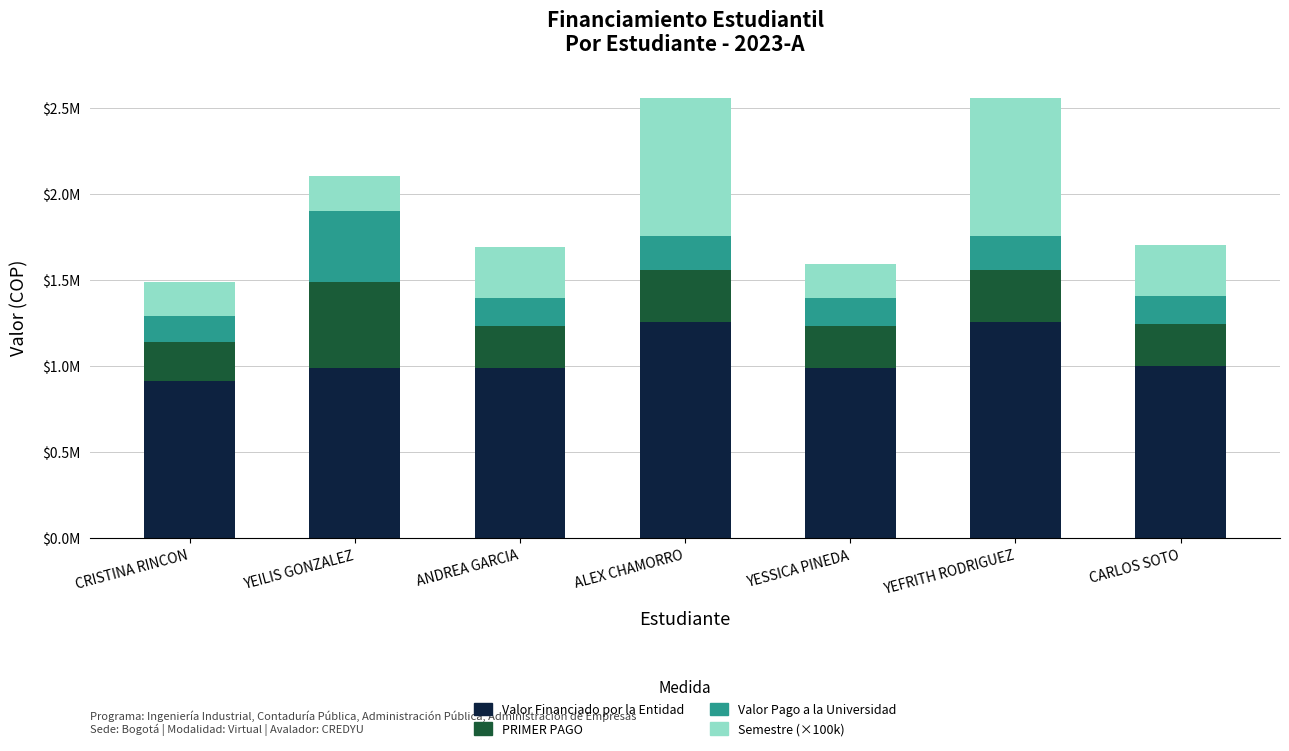

What is the difference between the Semestre (×100k) values at ANDREA GARCIA and YEILIS GONZALEZ?

100000